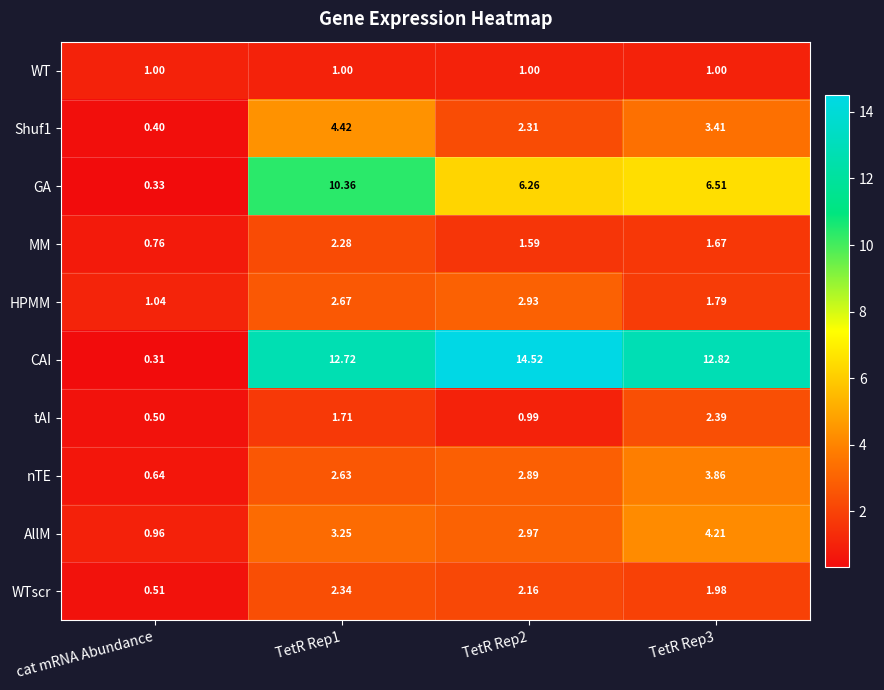

At which category does the chart reach its minimum across all series?

cat mRNA Abundance